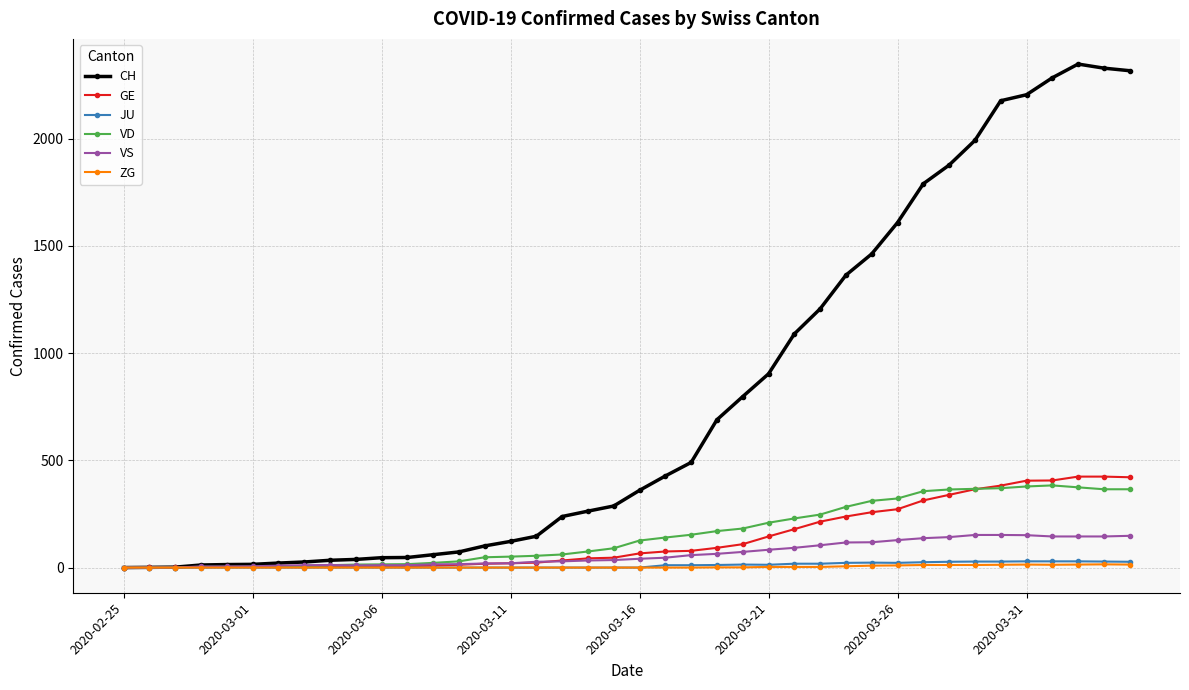

Which series has the largest total across all categories?

CH